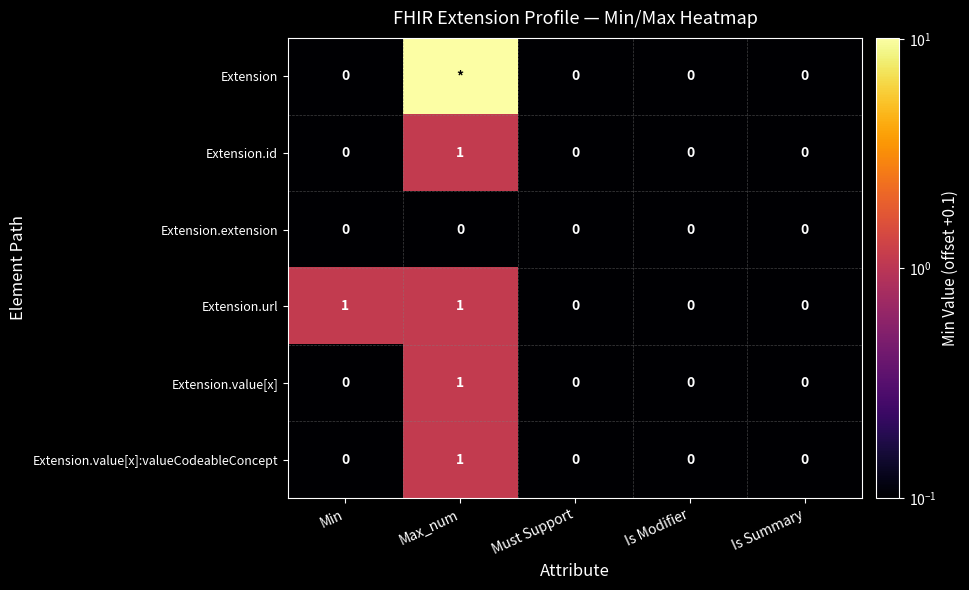

True or false: Extension.value[x]:valueCodeableConcept has a value of 1.7 at Max_num.

False